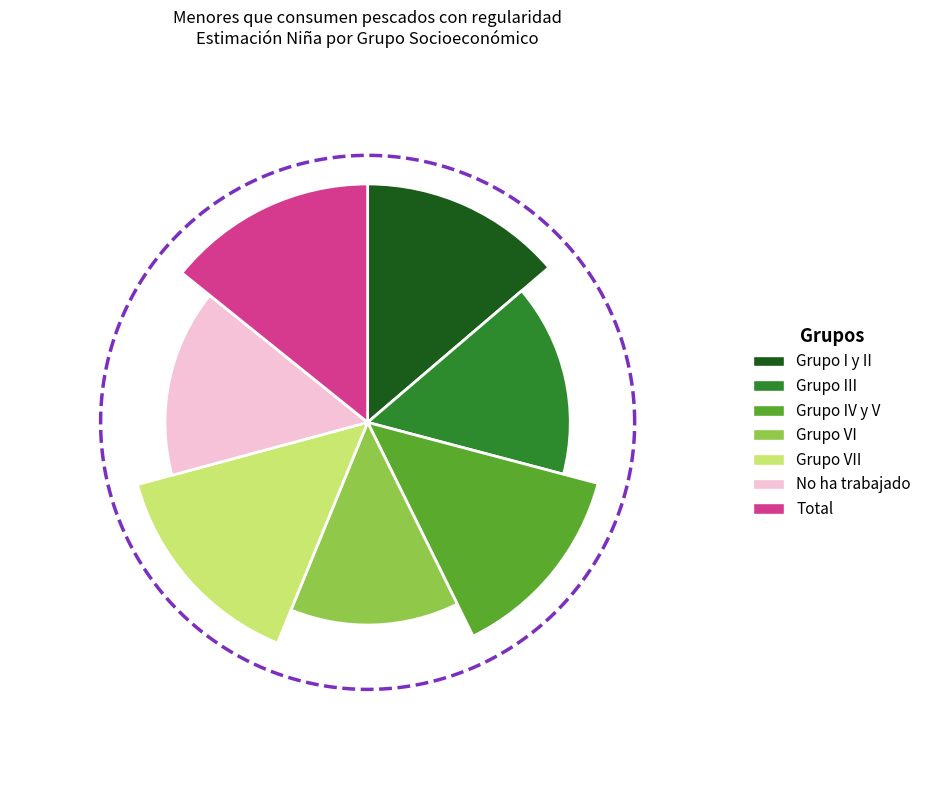

Does Grupo VI account for over 50% of the chart?

No